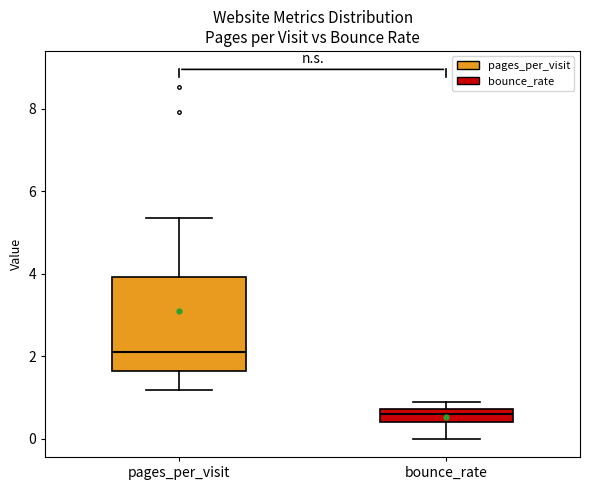

Which box's median line is the lowest?

bounce_rate